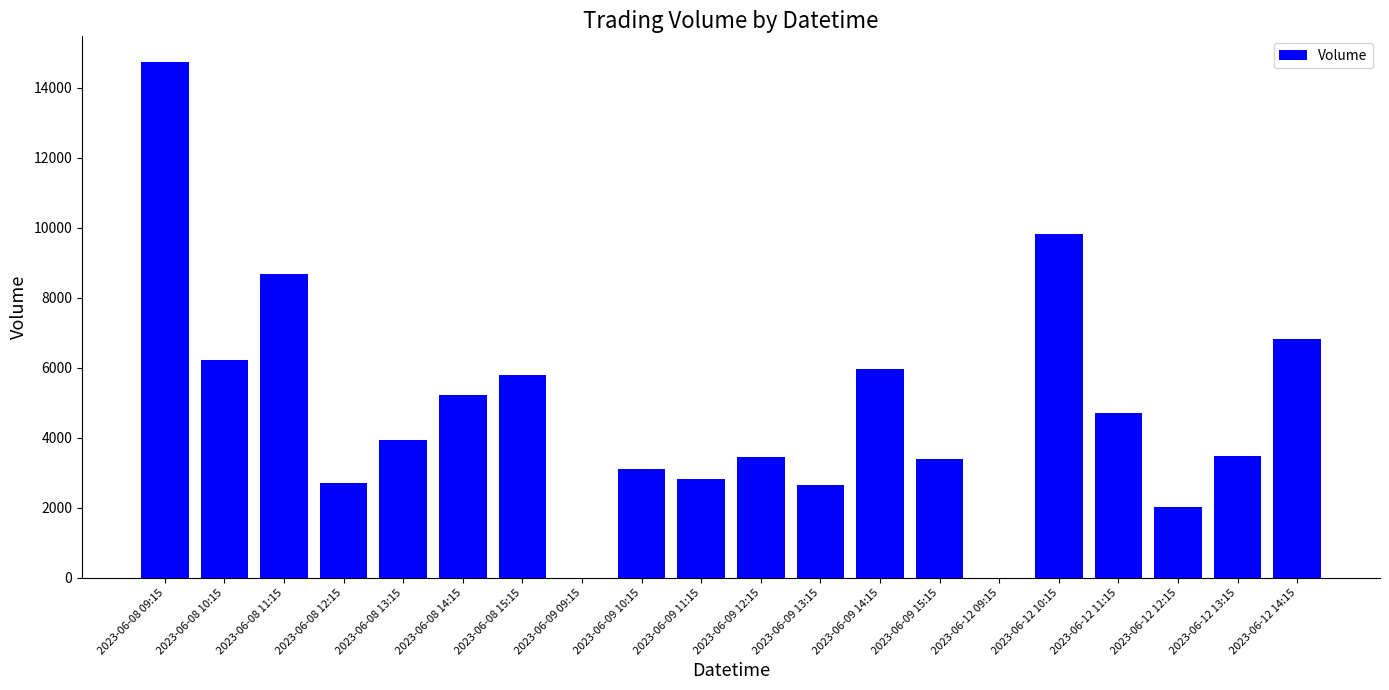

How many distinct data groups are displayed?

1